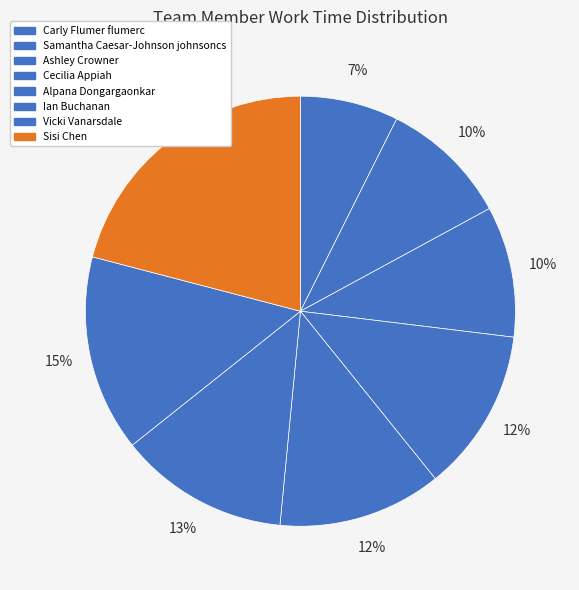

Approximately how many times larger is the value at Alpana Dongargaonkar compared to Vicki Vanarsdale?

0.8